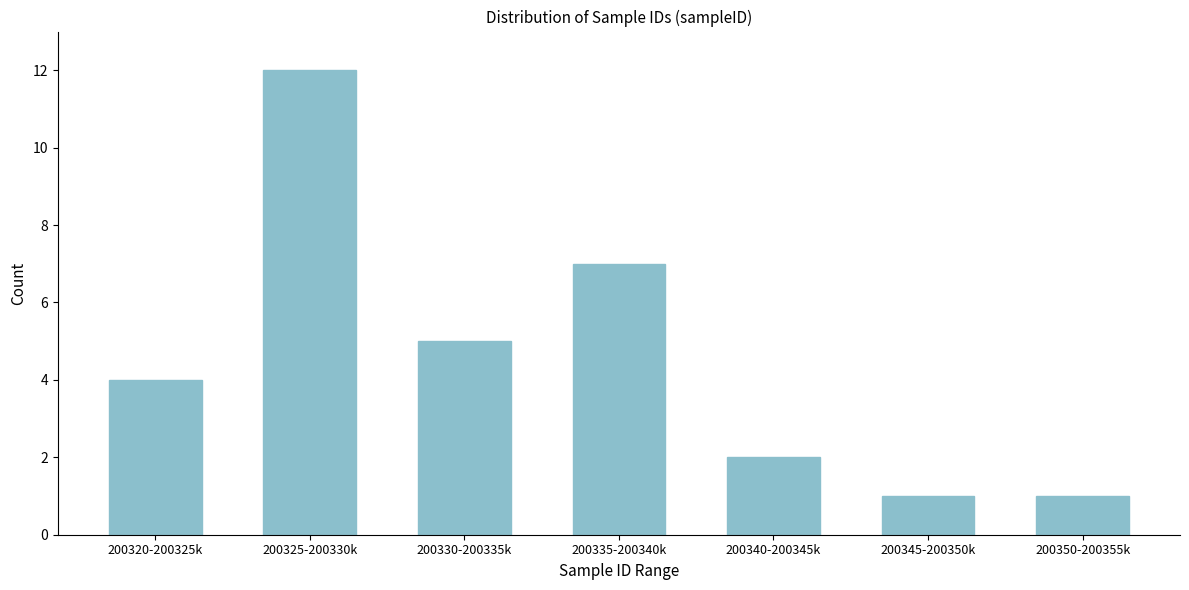

Reading right to left, extract all data points from this chart.

1	1	2	7	5	12	4